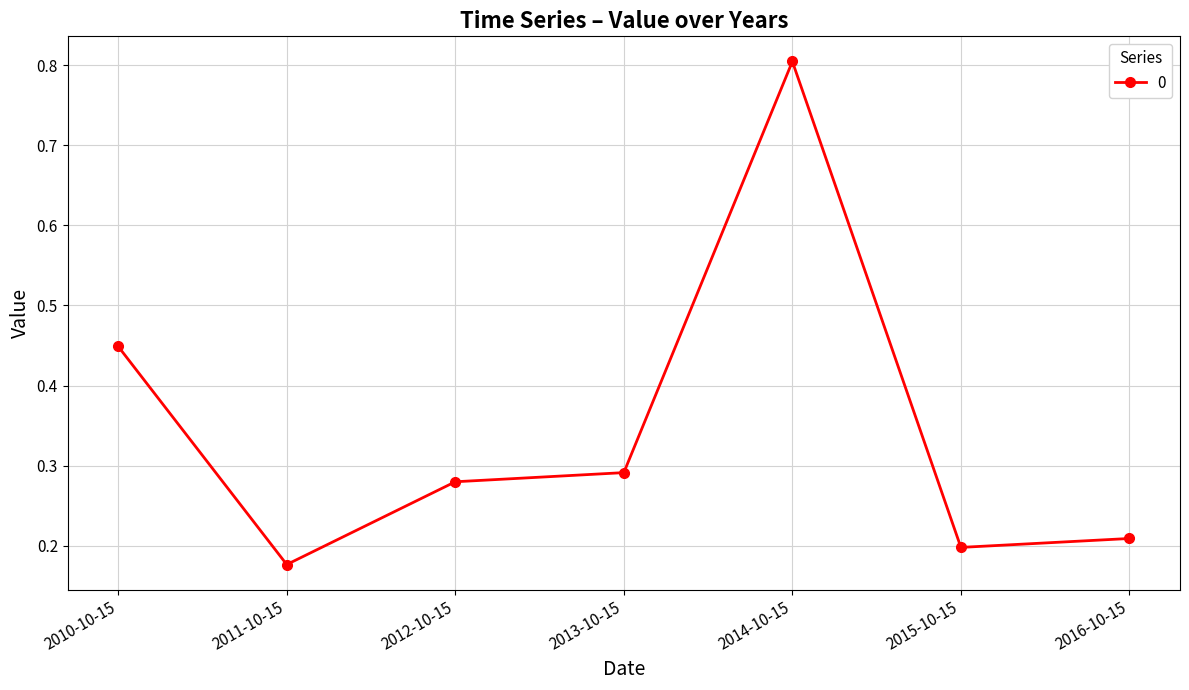

At which label is the value closest to 0?

2011-10-15